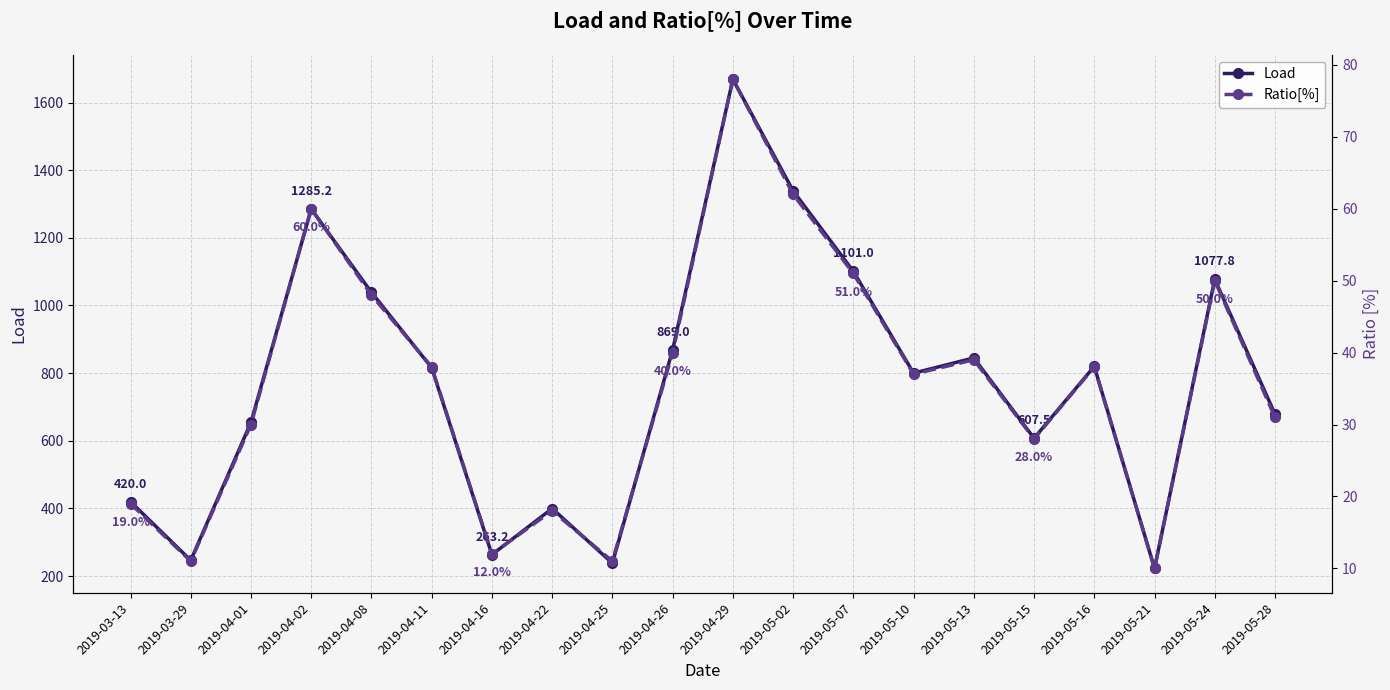

At which category does Ratio[%] reach its first local peak?

2019-04-02